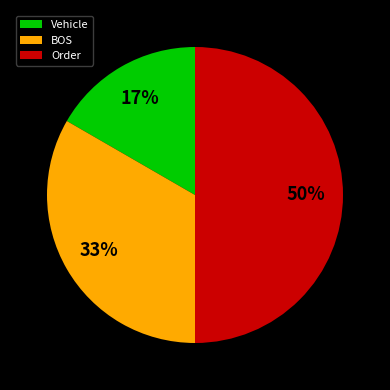

To the nearest percent, what is the average slice percentage?

33%